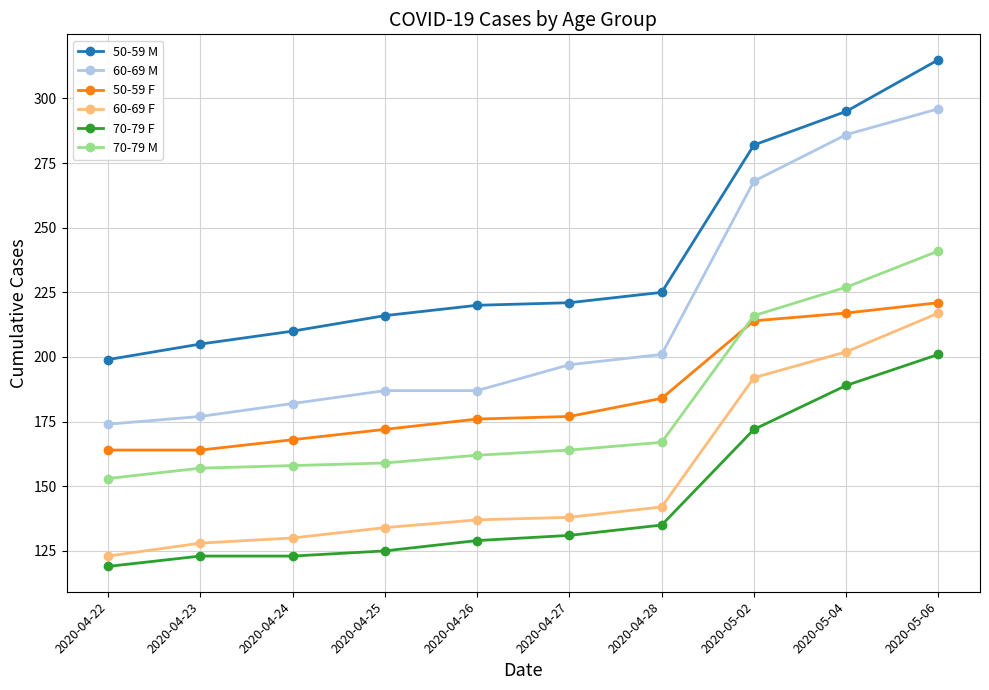

The value of 60-69 M at 2020-04-25 is 187. True or false?

True